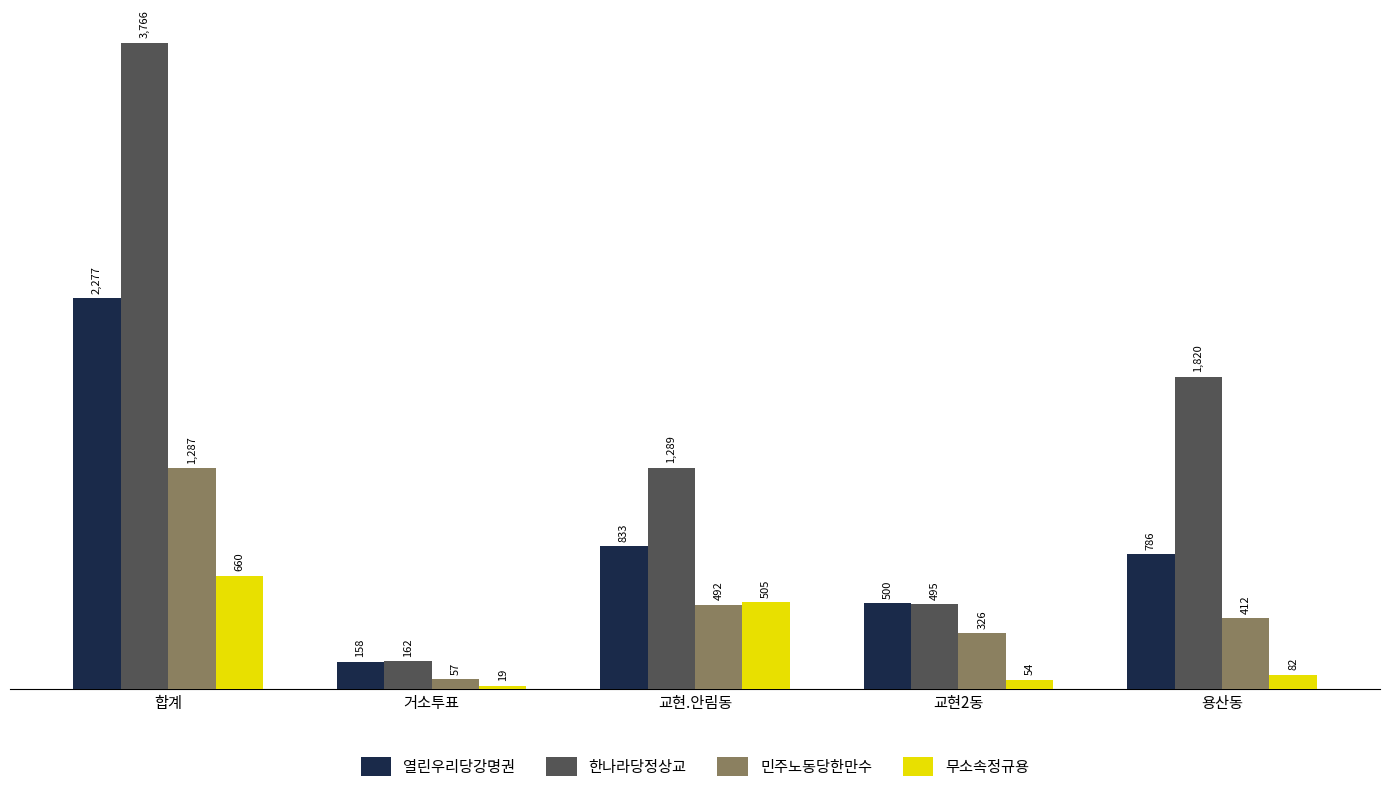

Which series has the widest spread of values?

한나라당정상교